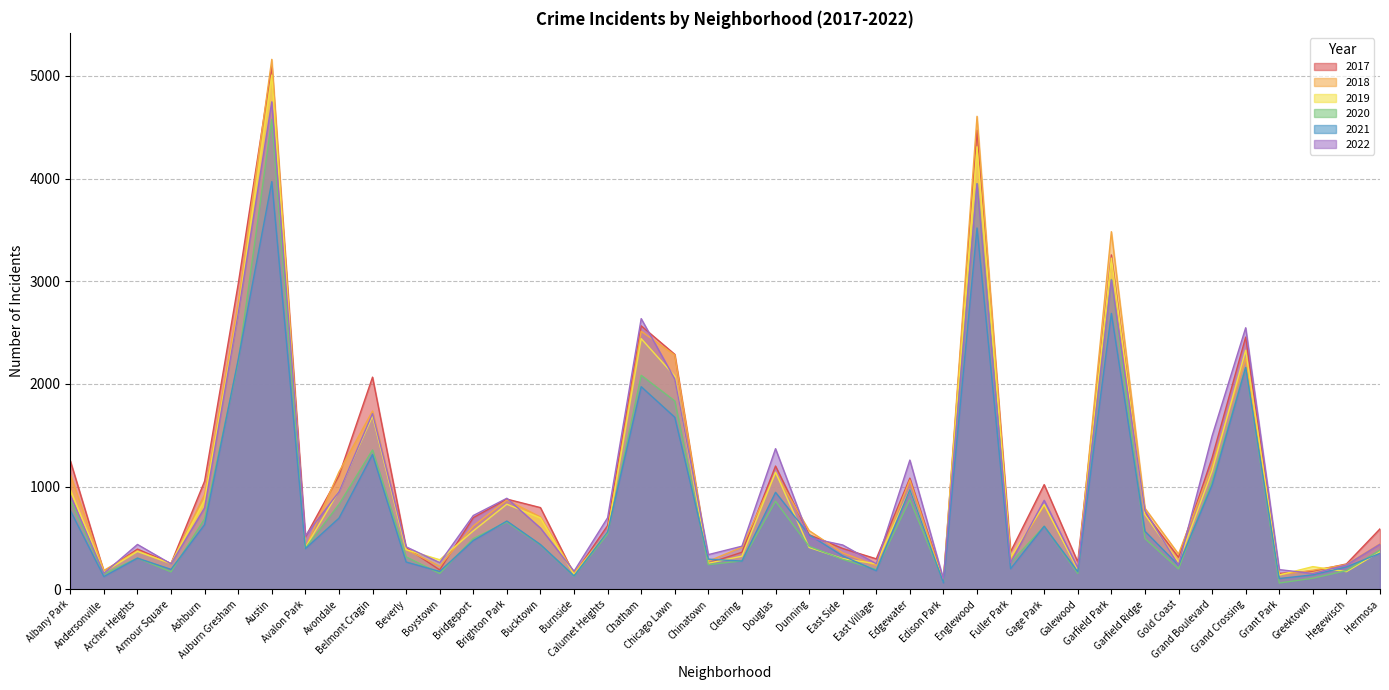

True or false: 2017 and 2019 intersect in this chart.

True